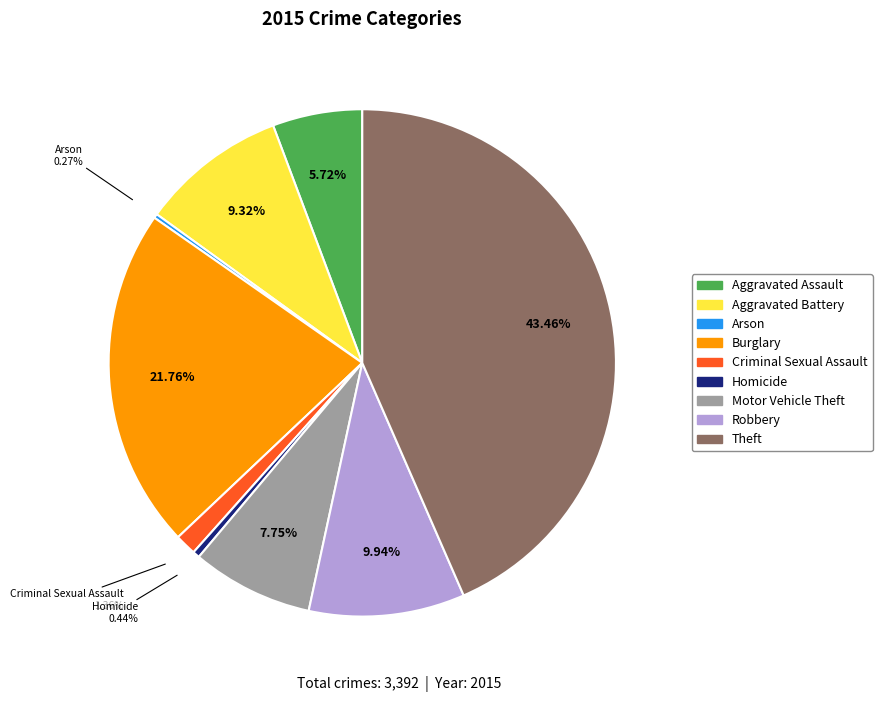

What is the ratio of the value at Burglary to the value at Aggravated Assault?

3.8